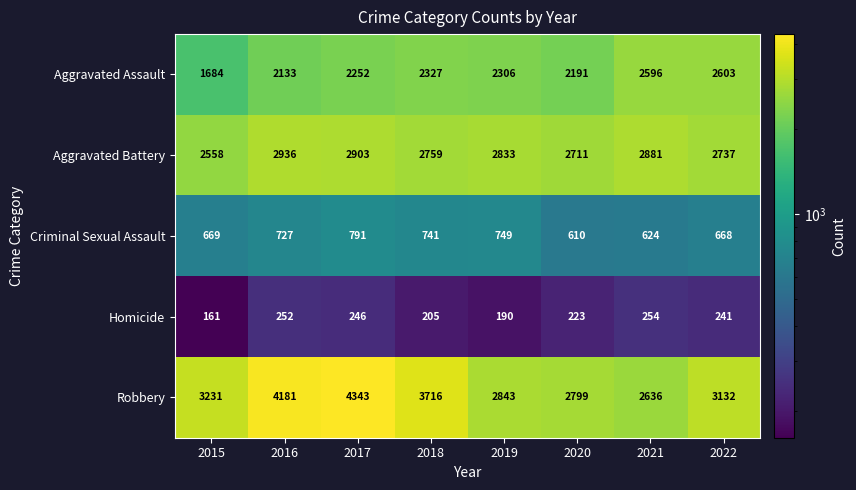

True or false: Aggravated Assault has a value of 3823 at 2019.

False